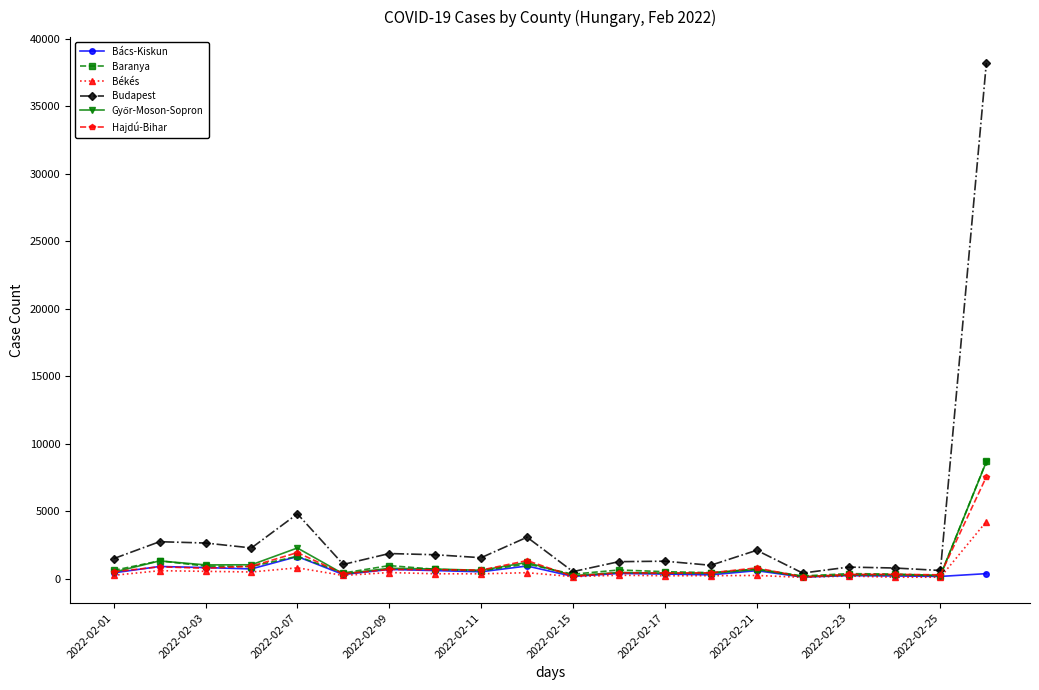

Which series has the largest total across all categories?

Budapest